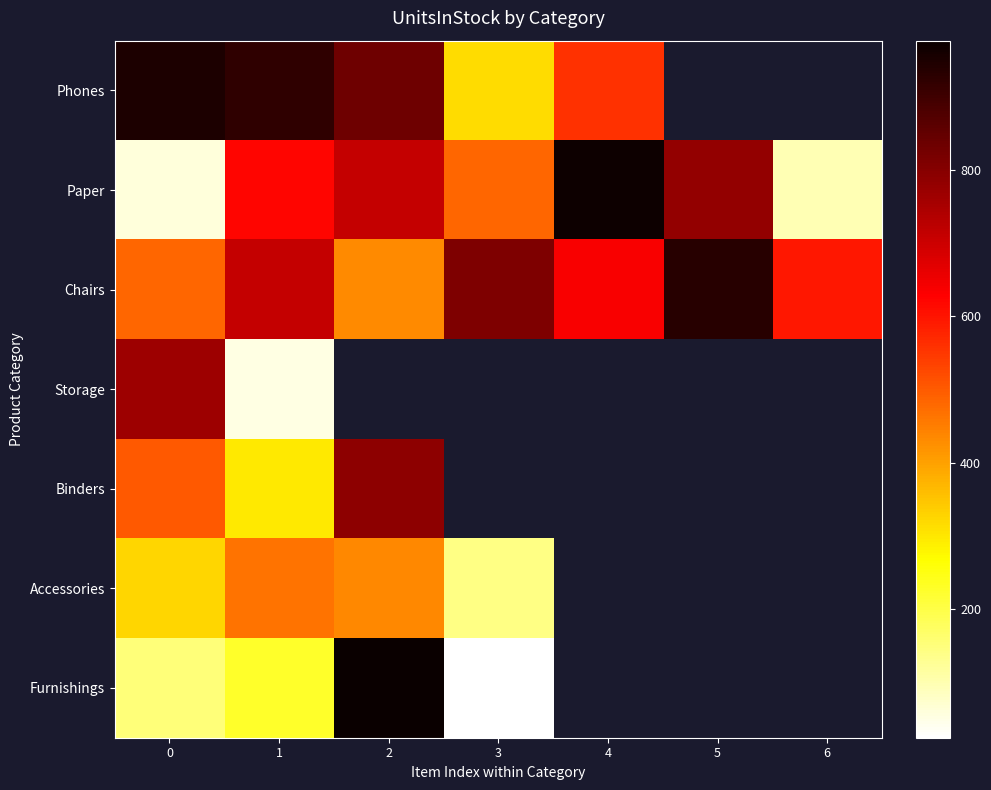

Which label corresponds to the smallest value in the chart?

3